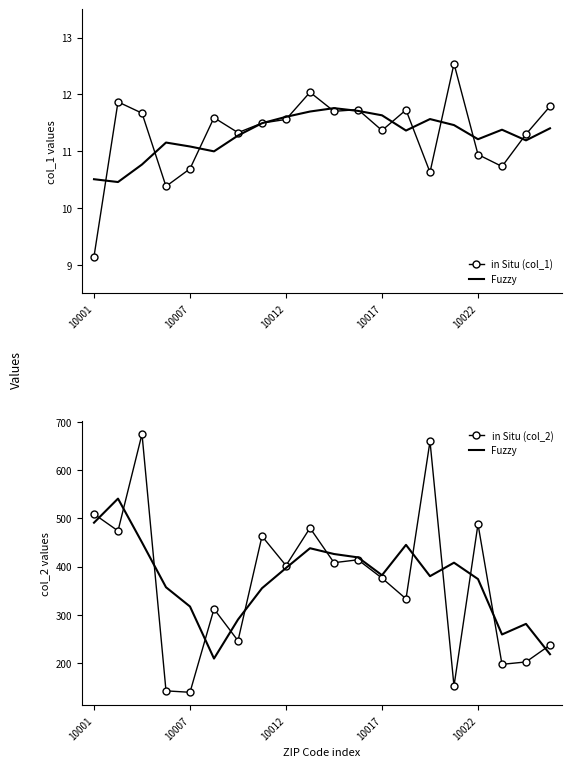

Between 6 and 12, which series saw the biggest shift?

in Situ (col_2)